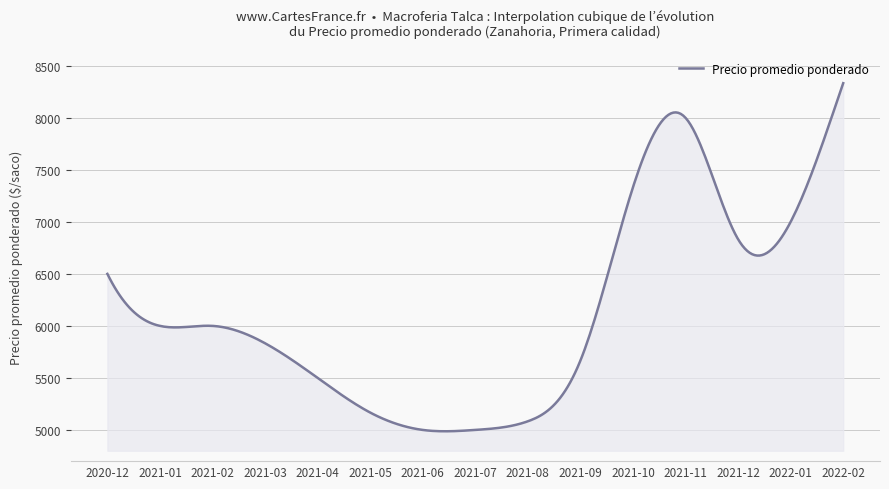

What is the difference between the maximum and minimum values?

3345.9